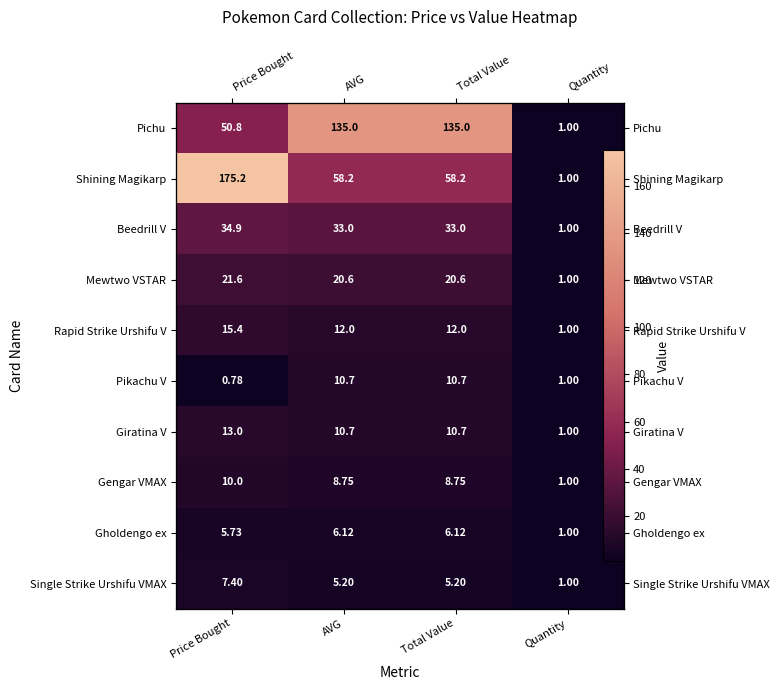

Between Total Value and Quantity, which series saw the biggest shift?

Pichu